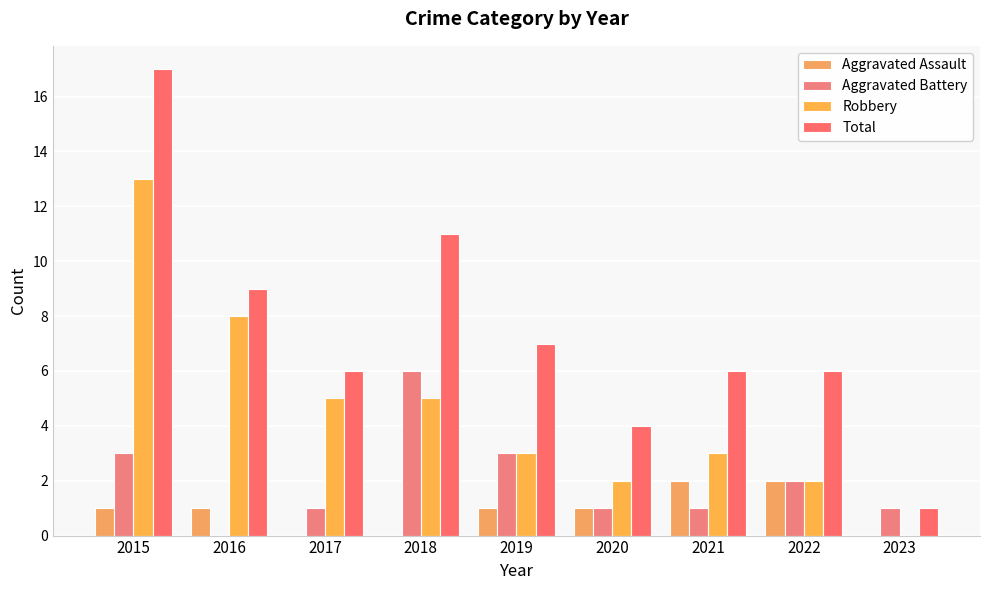

The Aggravated Assault series shows 1 at 2019. True or false?

True